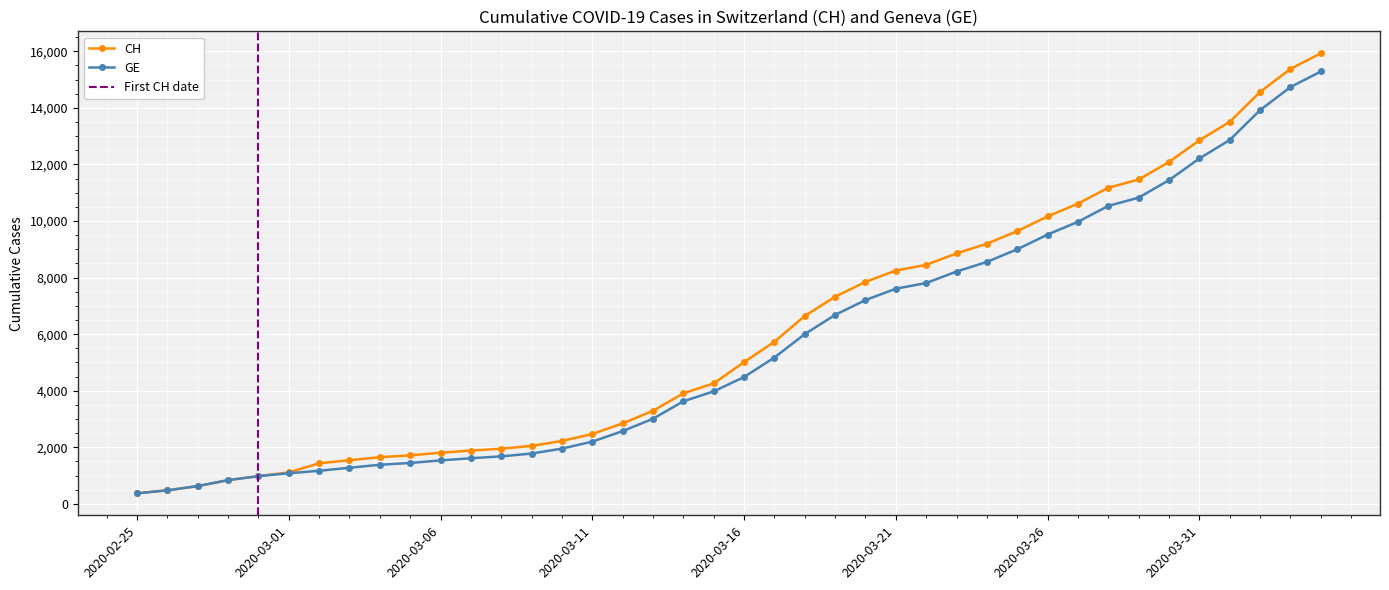

What is the label of the 4th point from the right?

2020-04-01